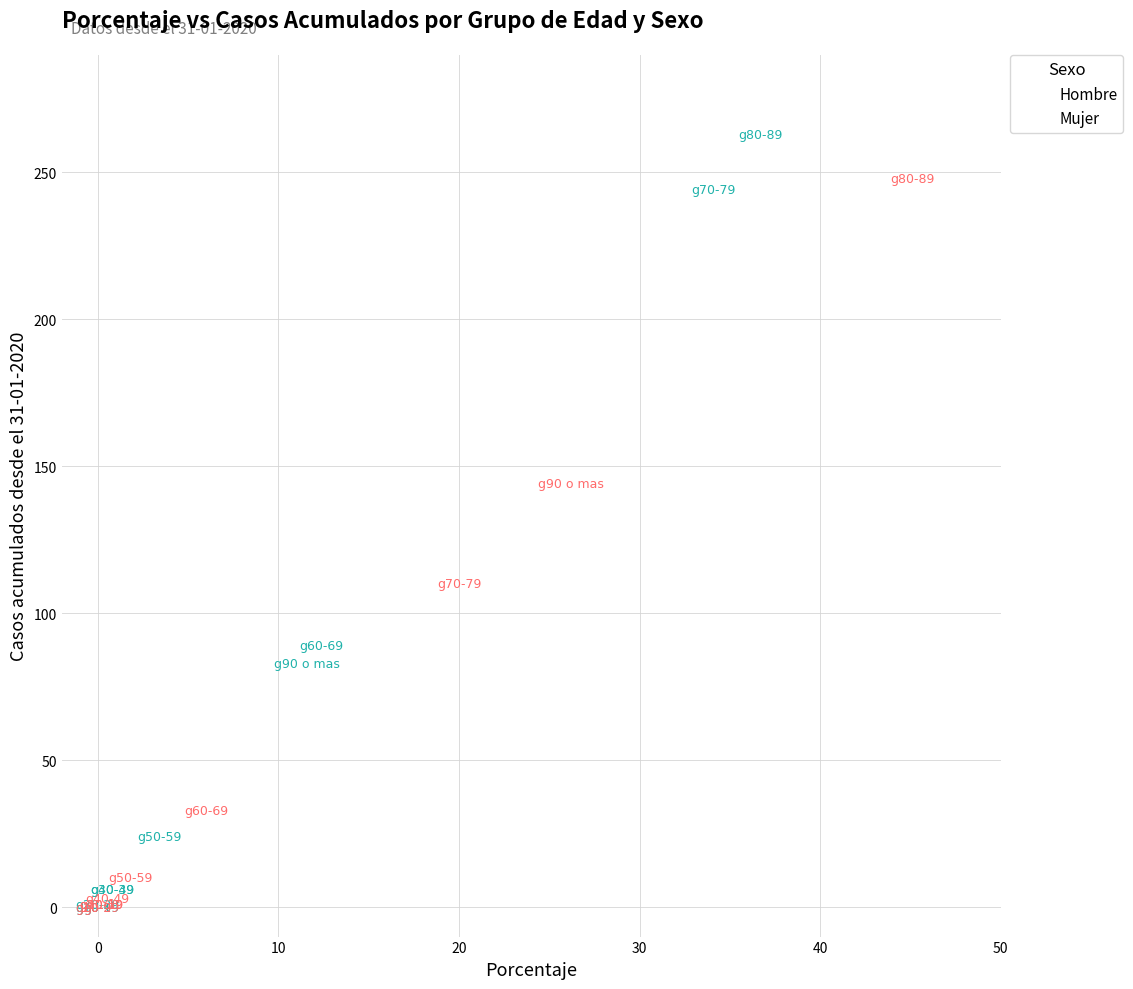

What are all the series names shown in the legend?

Hombre, Mujer